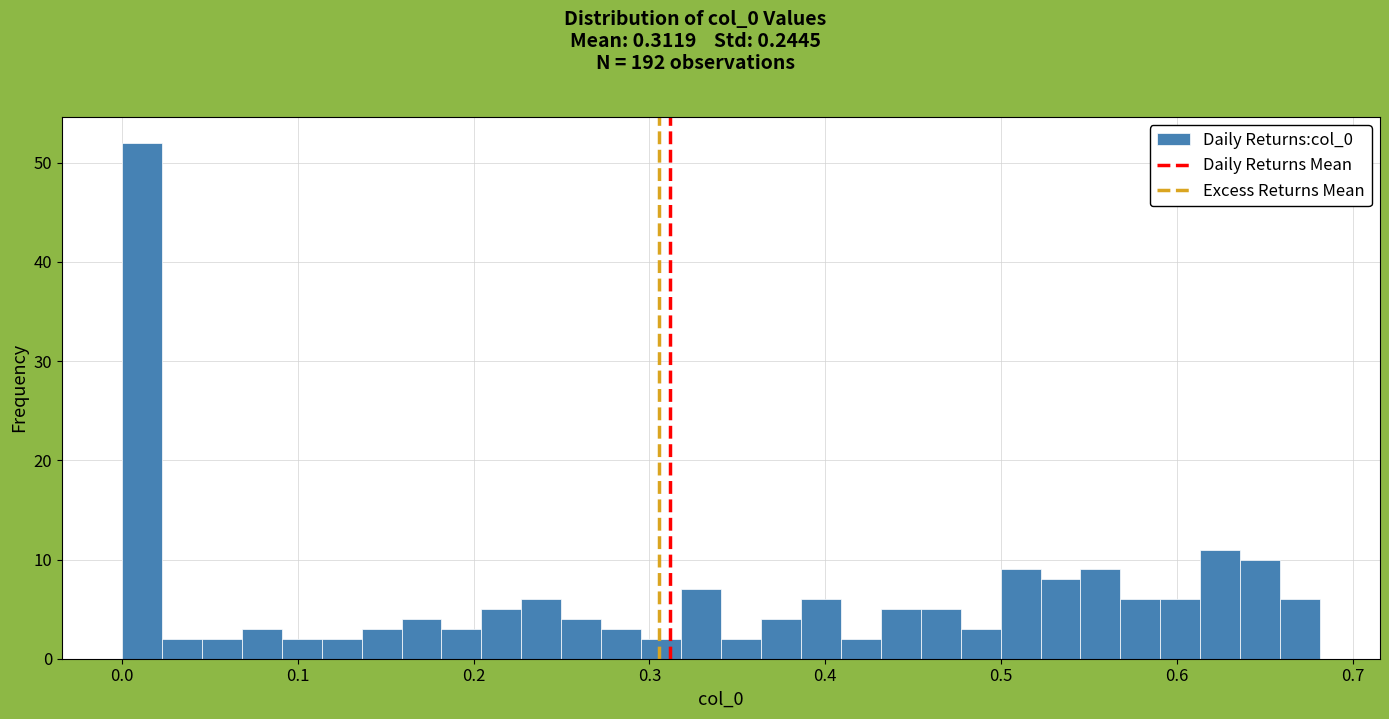

Around what value on the x-axis is the tallest bar? Give the approximate position of its centre, as read against the axis.

0.01